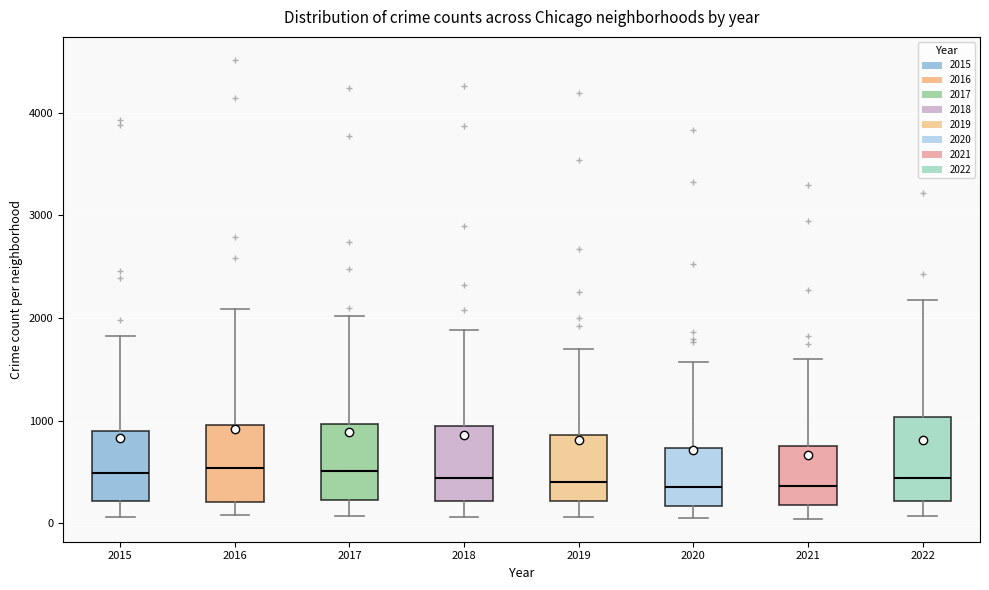

Reading left to right, read every box against the y-axis: the position of its median line, the range the box covers, and the ends of its whiskers. The values are not printed on the chart, so give them approximately, as read against the axis.

2015: median 500, box 200 to 900, whiskers 100 to 1800
2016: median 500, box 200 to 1000, whiskers 100 to 2100
2017: median 500, box 200 to 1000, whiskers 100 to 2000
2018: median 400, box 200 to 900, whiskers 100 to 1900
2019: median 400, box 200 to 900, whiskers 100 to 1700
2020: median 400, box 200 to 700, whiskers 100 to 1600
2021: median 400, box 200 to 800, whiskers 0 to 1600
2022: median 400, box 200 to 1000, whiskers 100 to 2200